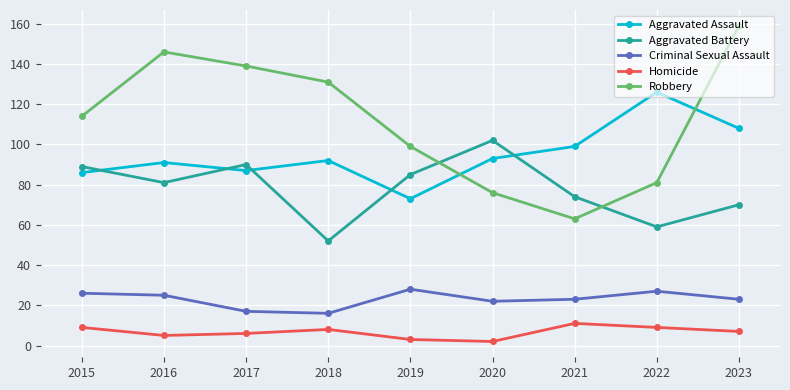

What is the difference between the Criminal Sexual Assault values at 2020 and 2016?

3